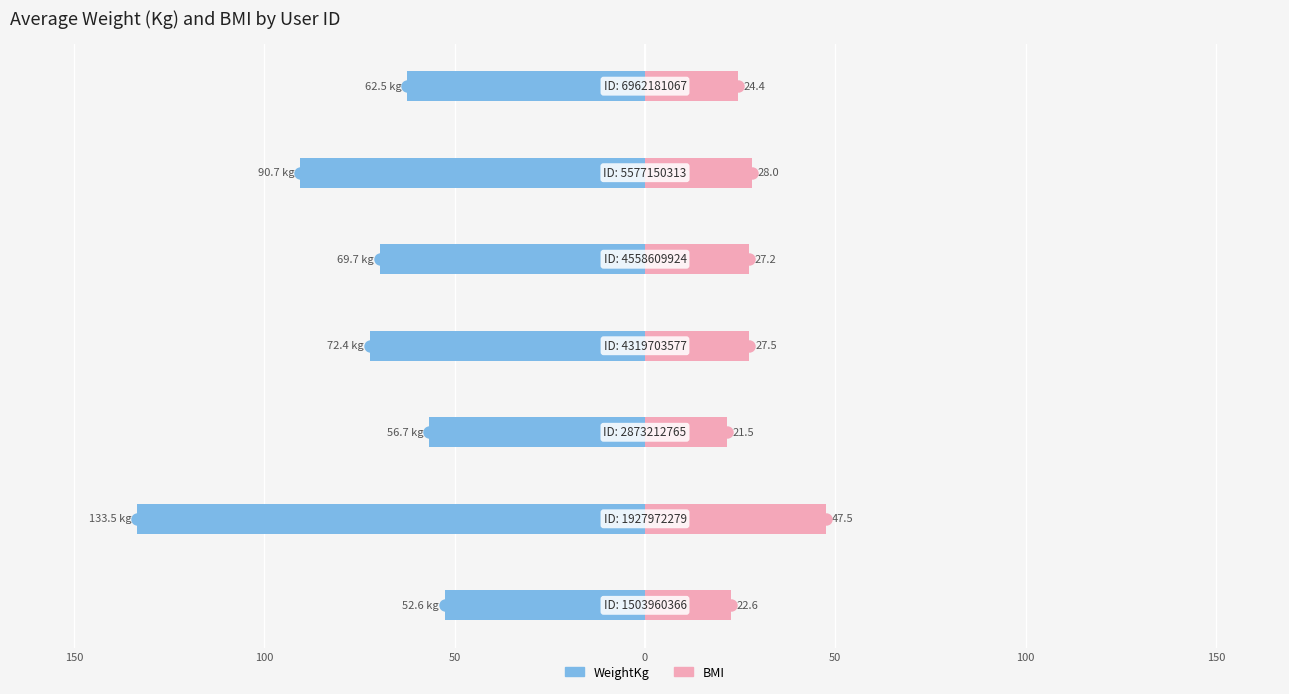

Which series reaches the maximum Y coordinate?

BMI